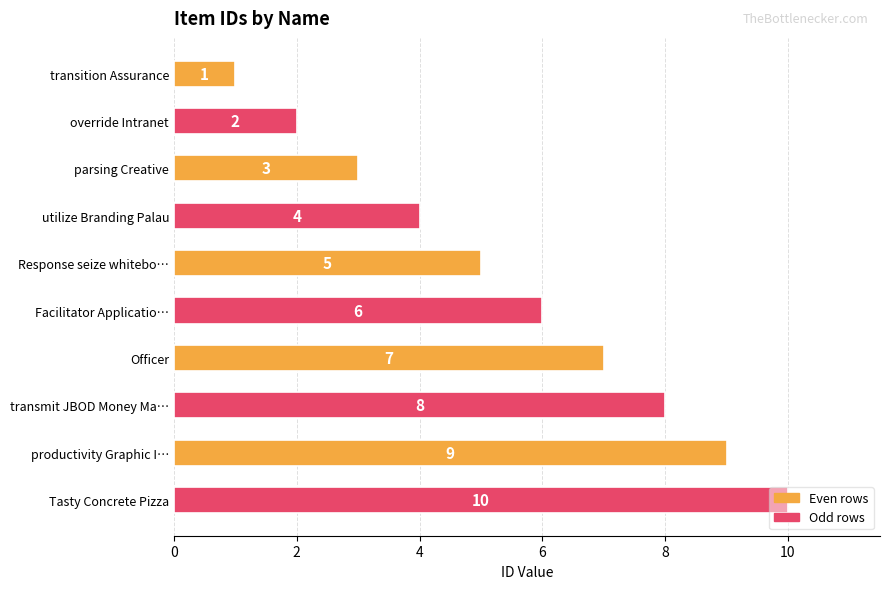

Read the value at Facilitator Applicatio….

6